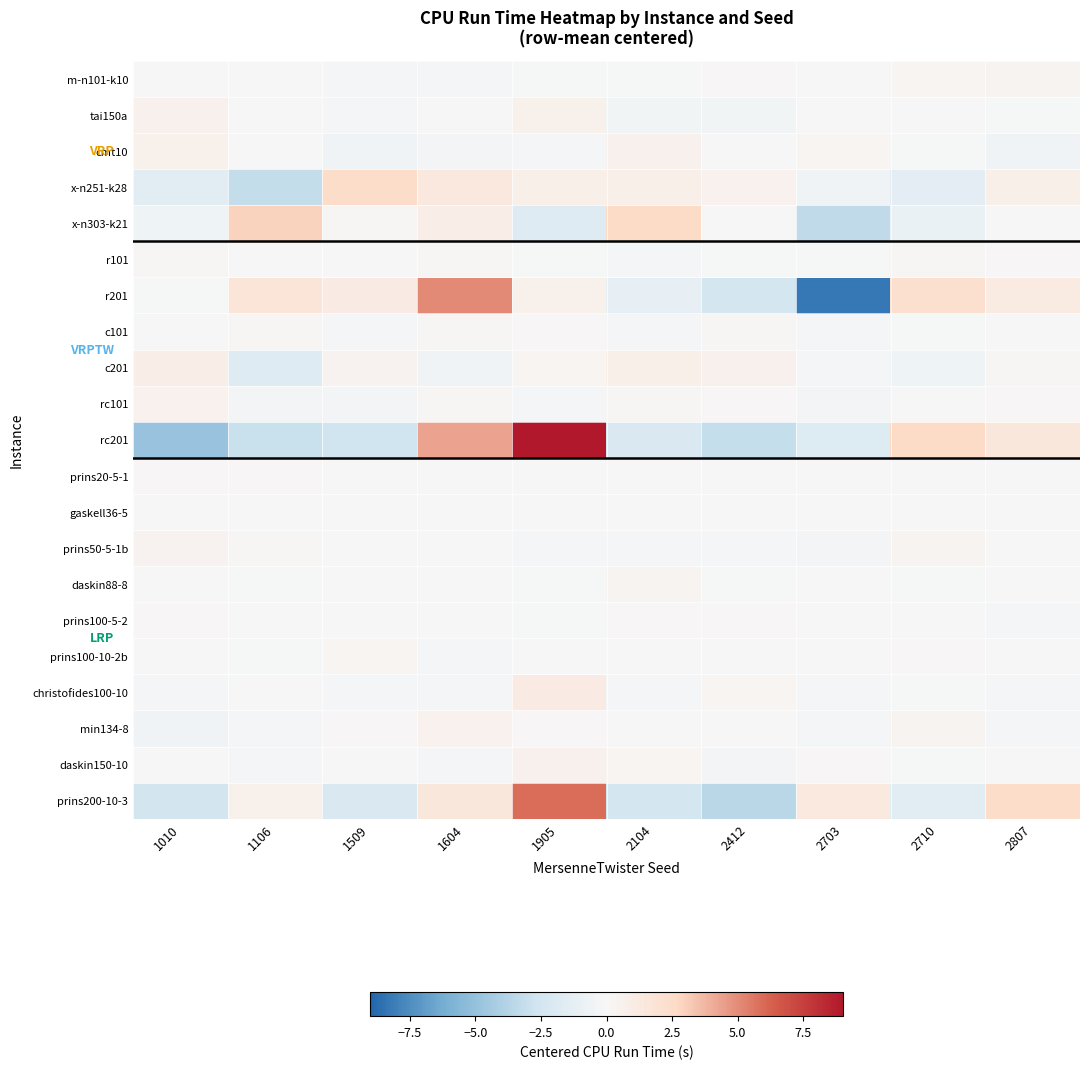

Reading left to right, transcribe all the data shown in this chart.

m-n101-k10: 1010=-0.1	1106=-0.1	1509=-0.3	1604=-0.1	1905=-0.1	2104=-0.1	2412=0.1	2703=0.1	2710=0.2	2807=0.3
tai150a: 1010=0.6	1106=0.0	1509=-0.2	1604=-0.1	1905=0.7	2104=-0.4	2412=-0.4	2703=-0.1	2710=-0.1	2807=-0.1
cmt10: 1010=0.7	1106=-0.0	1509=-0.5	1604=-0.3	1905=-0.2	2104=0.6	2412=0.0	2703=0.3	2710=-0.1	2807=-0.5
x-n251-k28: 1010=-1.5	1106=-3.2	1509=2.5	1604=1.4	1905=0.8	2104=0.7	2412=0.5	2703=-0.5	2710=-1.4	2807=0.7
x-n303-k21: 1010=-0.6	1106=2.9	1509=0.2	1604=0.9	1905=-1.8	2104=2.6	2412=-0.0	2703=-3.3	2710=-0.8	2807=-0.1
r101: 1010=0.2	1106=-0.1	1509=-0.0	1604=0.2	1905=-0.1	2104=-0.2	2412=-0.1	2703=-0.1	2710=0.2	2807=0.1
r201: 1010=-0.1	1106=1.7	1509=1.1	1604=5.0	1905=0.7	2104=-1.1	2412=-2.4	2703=-8.3	2710=2.2	2807=1.2
c101: 1010=-0.0	1106=0.2	1509=-0.2	1604=0.1	1905=0.1	2104=-0.2	2412=0.2	2703=-0.2	2710=-0.1	2807=0.0
c201: 1010=0.9	1106=-1.6	1509=0.4	1604=-0.4	1905=0.2	2104=0.7	2412=0.6	2703=-0.2	2710=-0.6	2807=0.1
rc101: 1010=0.5	1106=-0.3	1509=-0.3	1604=0.2	1905=-0.3	2104=0.2	2412=0.1	2703=-0.3	2710=0.0	2807=0.1
rc201: 1010=-4.9	1106=-3.0	1509=-2.7	1604=4.4	1905=9.0	2104=-2.0	2412=-3.2	2703=-1.8	2710=2.6	2807=1.5
prins20-5-1: 1010=0.1	1106=0.1	1509=0.0	1604=-0.0	1905=-0.0	2104=0.0	2412=-0.0	2703=-0.0	2710=-0.0	2807=-0.1
gaskell36-5: 1010=-0.0	1106=-0.0	1509=0.0	1604=0.0	1905=-0.1	2104=0.1	2412=-0.0	2703=0.0	2710=0.0	2807=-0.0
prins50-5-1b: 1010=0.4	1106=0.2	1509=-0.1	1604=0.0	1905=-0.2	2104=-0.2	2412=-0.2	2703=-0.3	2710=0.3	2807=0.0
daskin88-8: 1010=-0.0	1106=-0.1	1509=0.0	1604=0.0	1905=-0.1	2104=0.3	2412=-0.1	2703=0.0	2710=-0.1	2807=0.1
prins100-5-2: 1010=0.1	1106=-0.0	1509=-0.0	1604=0.0	1905=-0.1	2104=0.1	2412=0.1	2703=0.0	2710=0.0	2807=-0.2
prins100-10-2b: 1010=-0.0	1106=-0.1	1509=0.3	1604=-0.3	1905=0.0	2104=-0.1	2412=0.0	2703=0.0	2710=0.1	2807=0.0
christofides100-10: 1010=-0.2	1106=0.0	1509=-0.2	1604=-0.3	1905=1.1	2104=-0.2	2412=0.2	2703=-0.2	2710=-0.1	2807=-0.2
min134-8: 1010=-0.5	1106=-0.2	1509=0.1	1604=0.6	1905=0.1	2104=-0.0	2412=0.0	2703=-0.2	2710=0.3	2807=-0.2
daskin150-10: 1010=-0.0	1106=-0.2	1509=0.1	1604=-0.3	1905=0.6	2104=0.2	2412=-0.3	2703=0.1	2710=-0.1	2807=-0.0
prins200-10-3: 1010=-2.5	1106=0.7	1509=-2.0	1604=1.5	1905=5.9	2104=-2.4	2412=-3.6	2703=1.3	2710=-1.4	2807=2.5